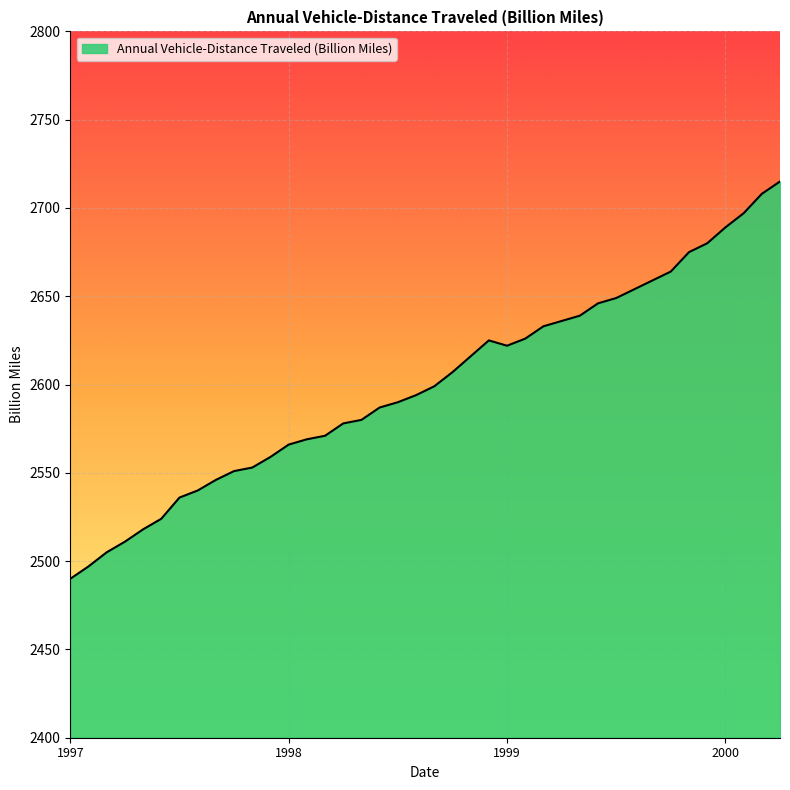

What is the greatest value displayed?

2715